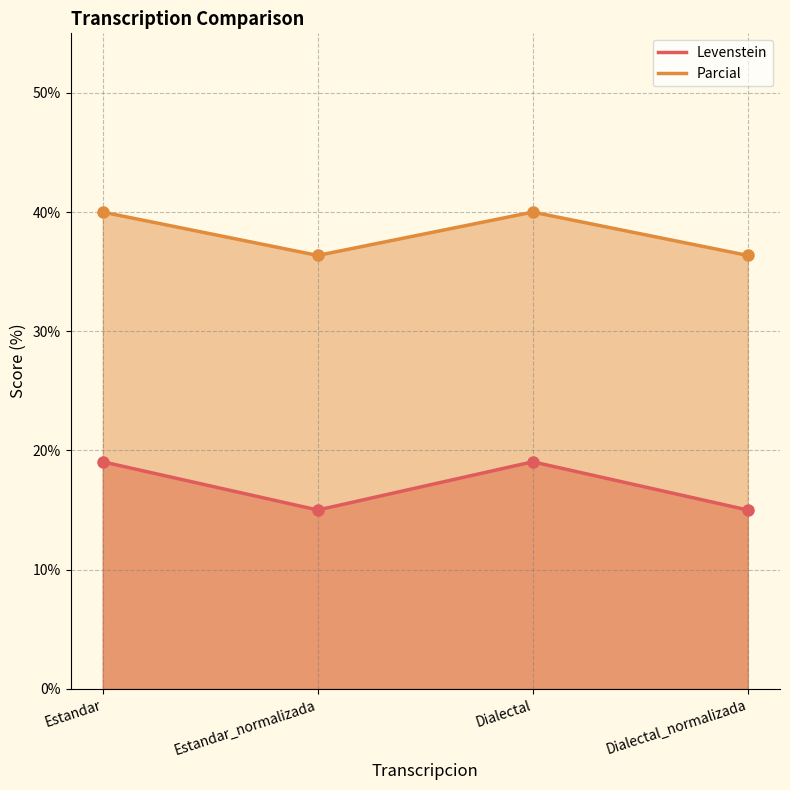

What are all the series names shown in the legend?

Levenstein, Parcial